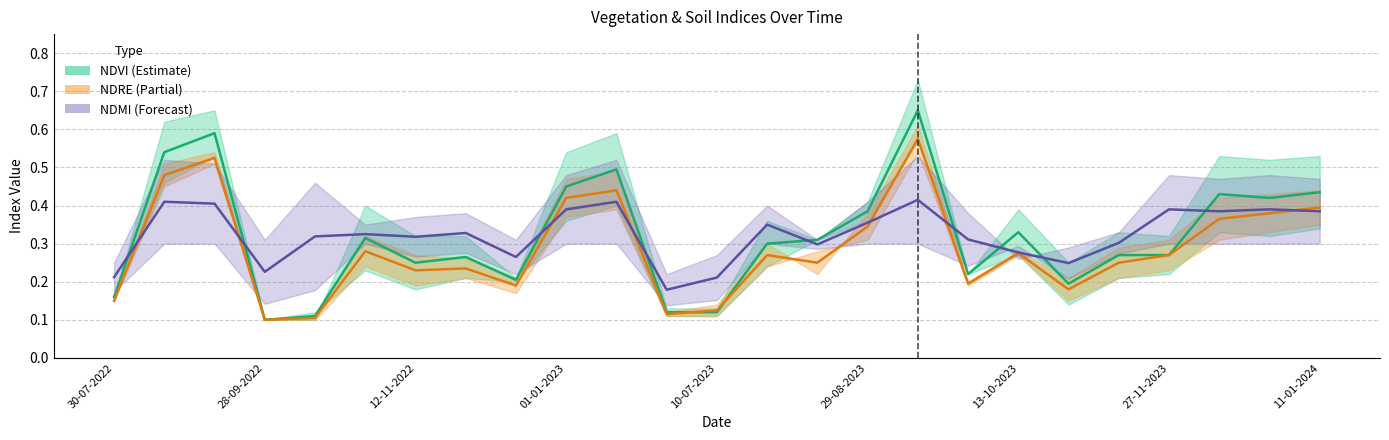

Which has a higher value, 17 or 16?

16